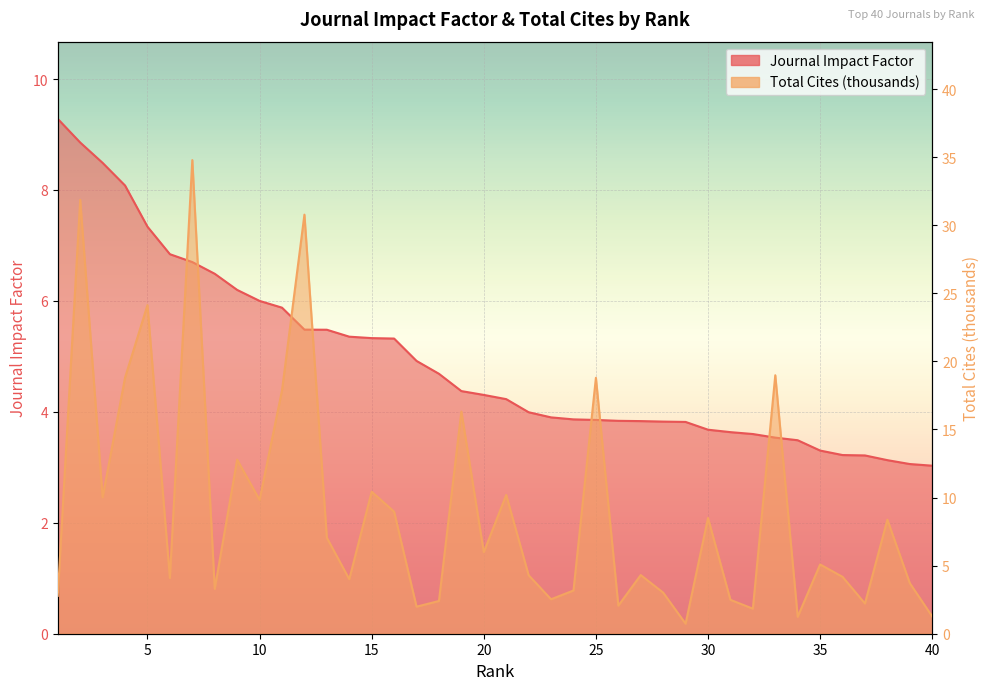

How many distinct data groups are displayed?

2